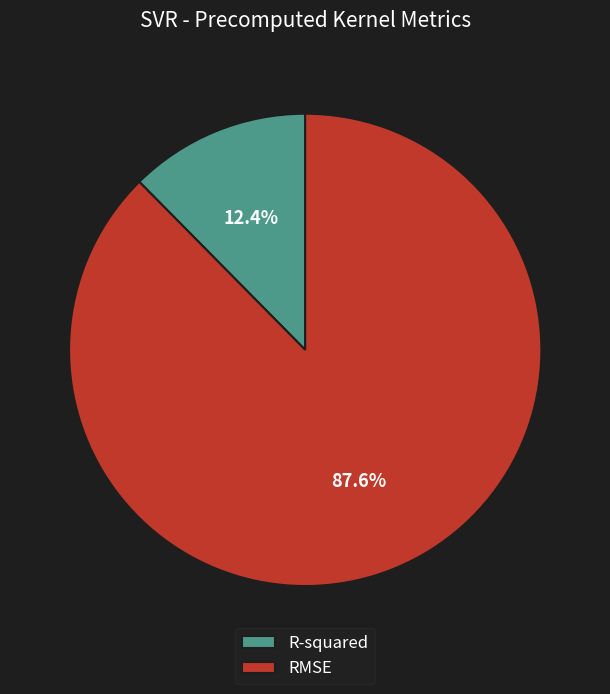

To the nearest percent, what is the average slice percentage?

50%